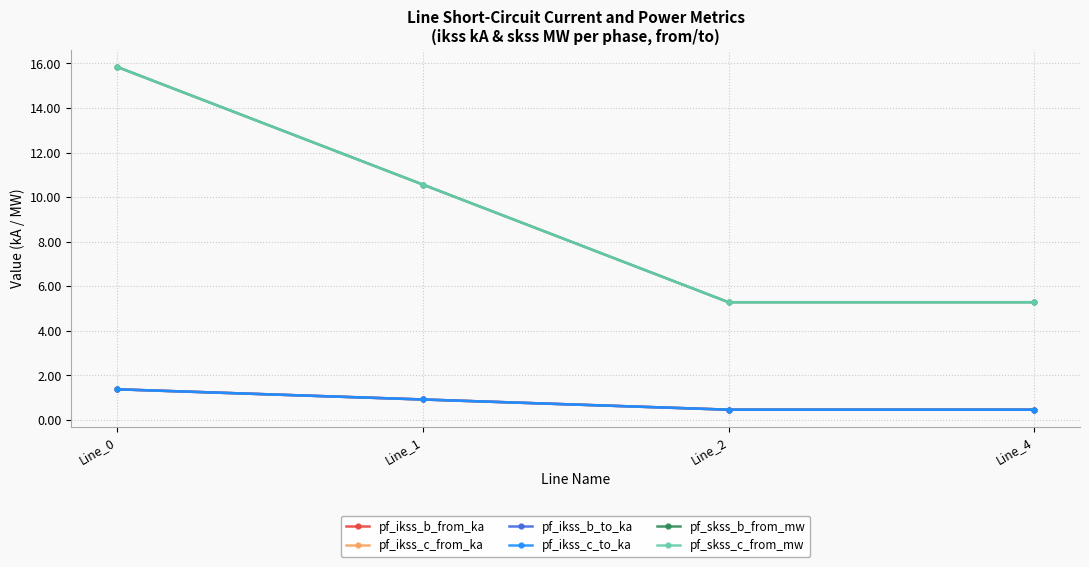

Does the chart have visible grid lines?

Yes